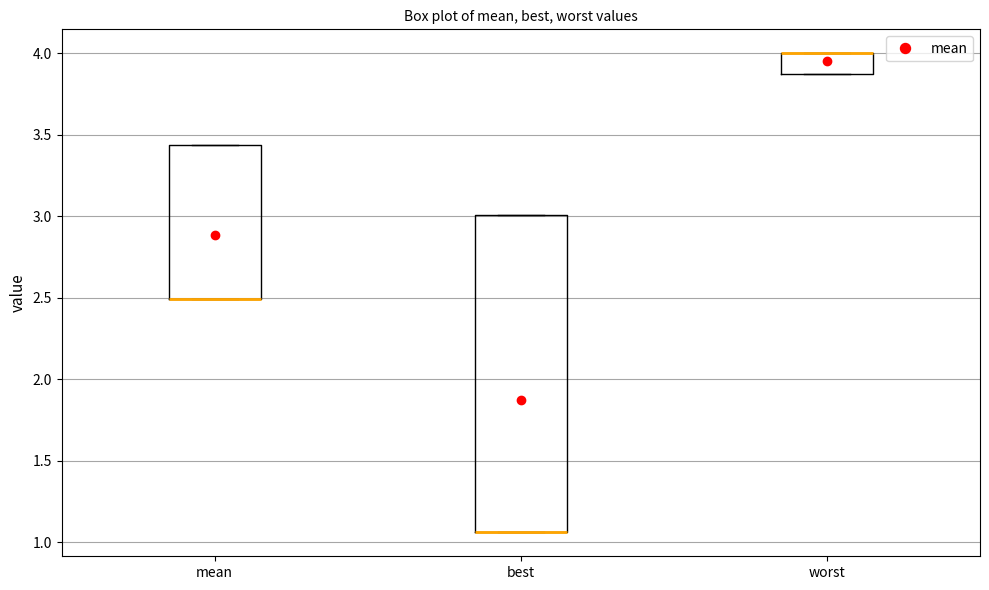

Reading left to right, read every box against the y-axis: the position of its median line, the range the box covers, and the ends of its whiskers. The values are not printed on the chart, so give them approximately, as read against the axis.

mean: median 2.50 (drawn on the box's lower edge), box 2.50 to 3.45, whiskers 2.50 to 3.45
best: median 1.05 (drawn on the box's lower edge), box 1.05 to 3.00, whiskers 1.05 to 3.00
worst: median 4.00 (drawn on the box's upper edge), box 3.85 to 4.00, whiskers 3.85 to 4.00